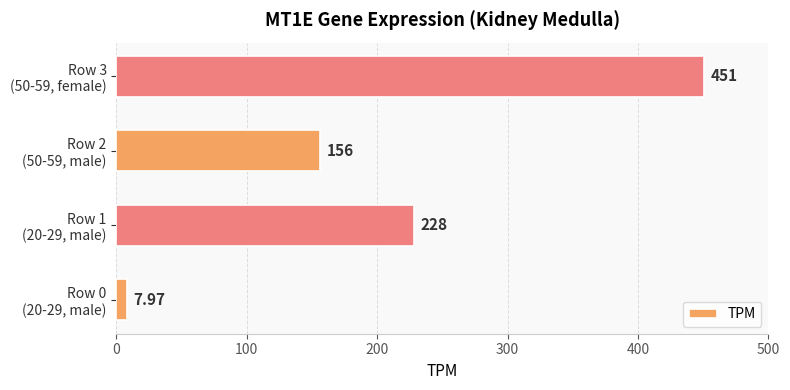

List the labels in order of value, largest first.

Row 3
(50-59, female), Row 1
(20-29, male), Row 2
(50-59, male), Row 0
(20-29, male)